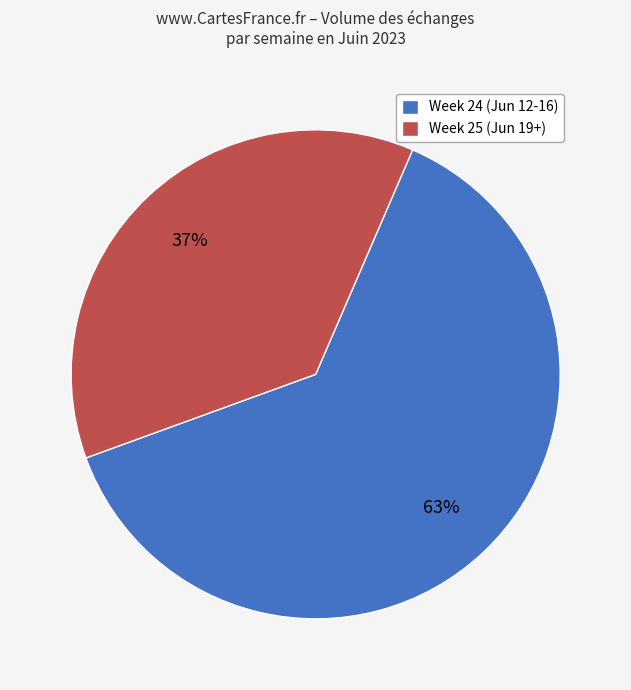

How many segments does this pie chart have?

2